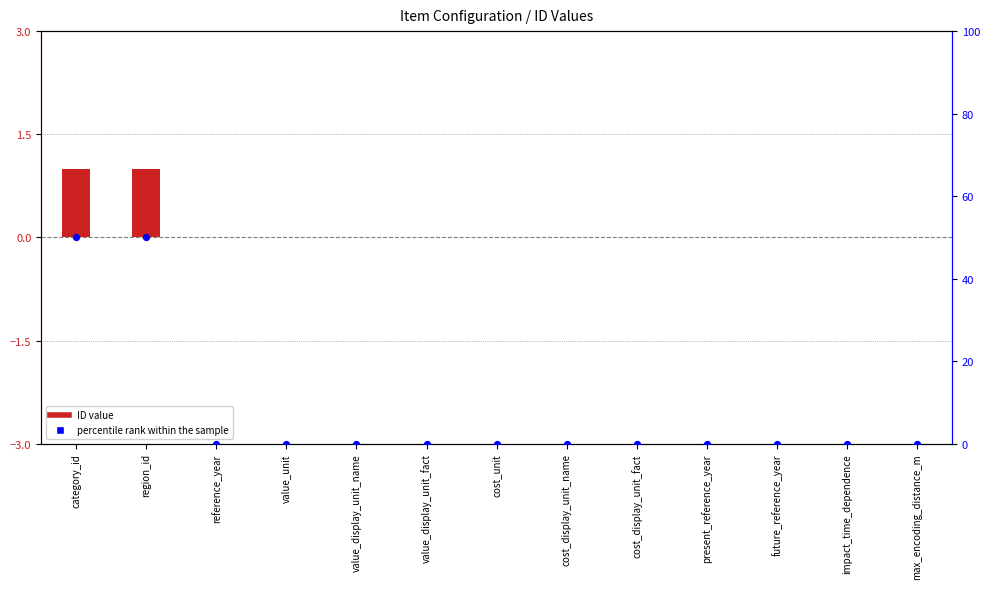

Is the value of percentile rank within the sample at value_display_unit_fact greater than the value of ID at cost_display_unit_name?

No